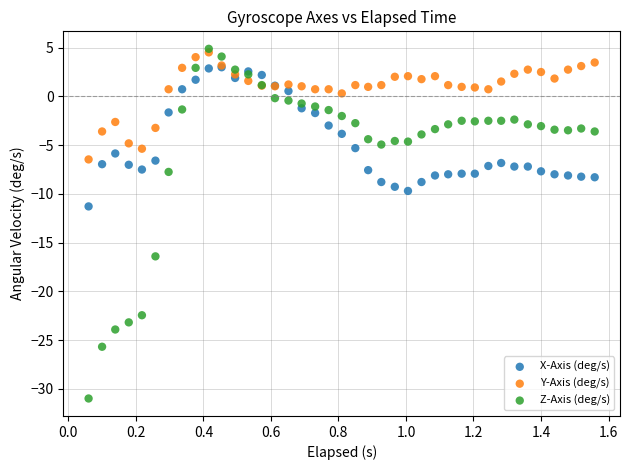

Which series has the widest spread of Y values?

Z-Axis (deg/s)